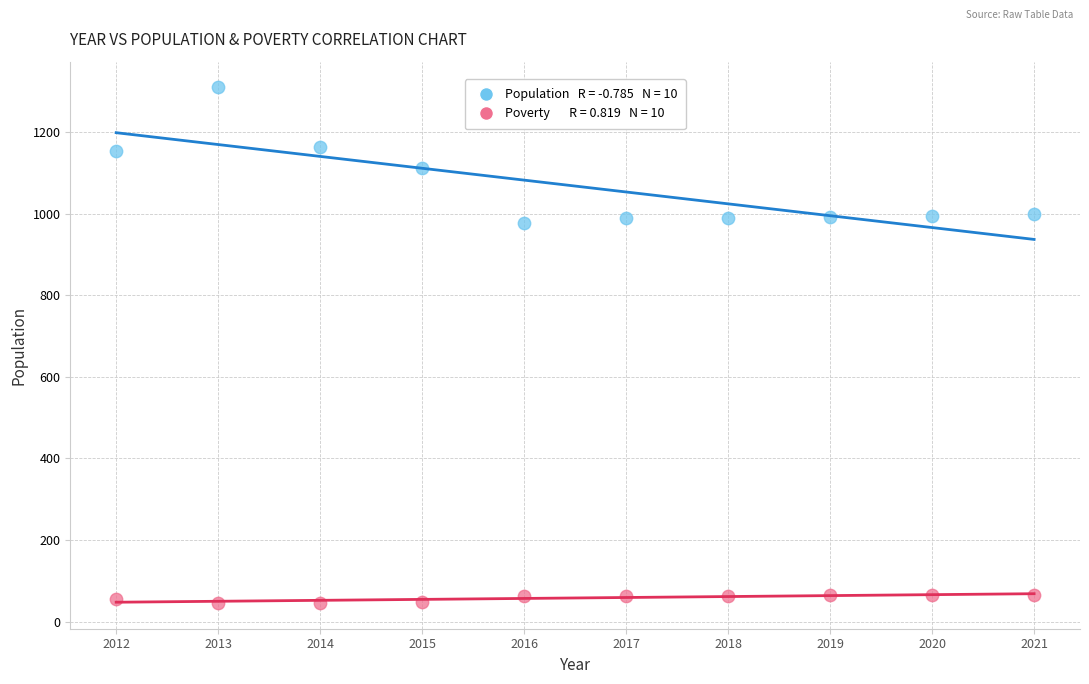

Across all data points, what is the range of Y values (max minus min)?

1263